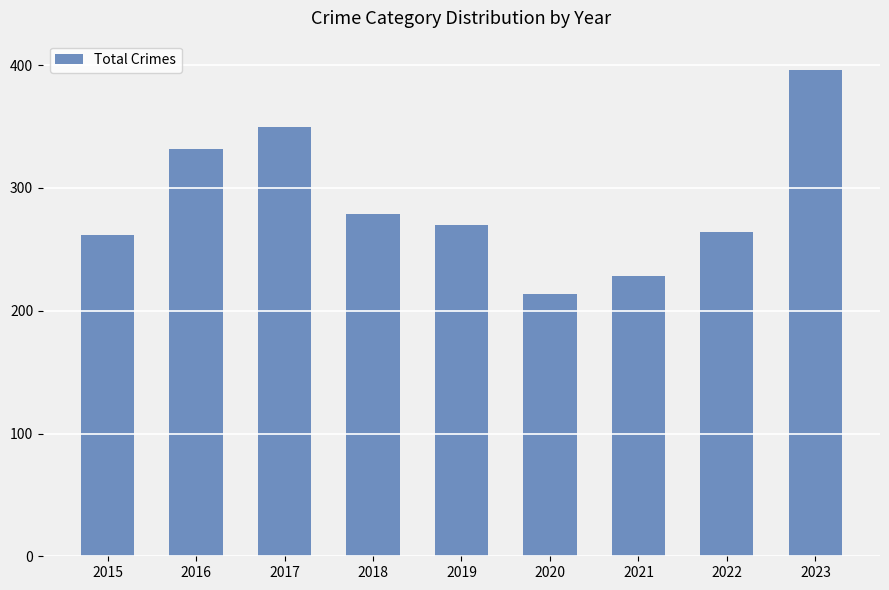

What is the value of the 8th bar from the left?

264